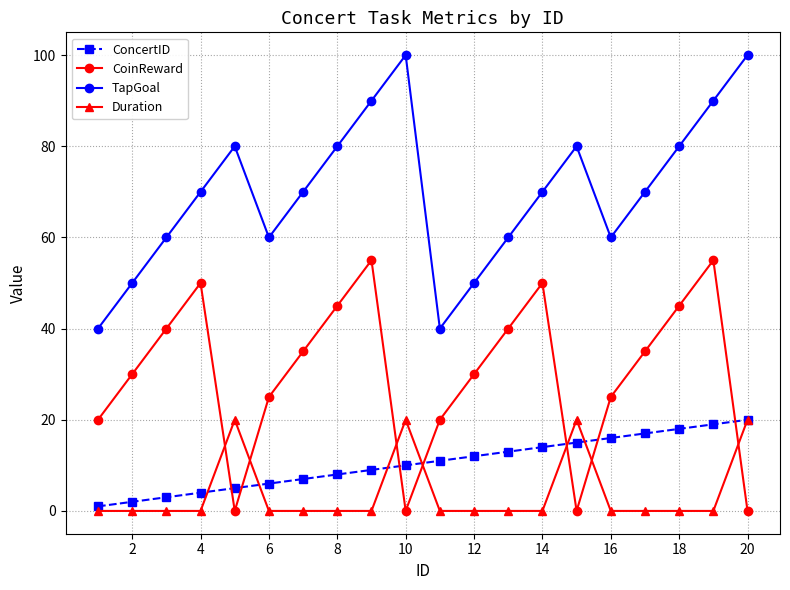

How many series are shown in this chart?

4